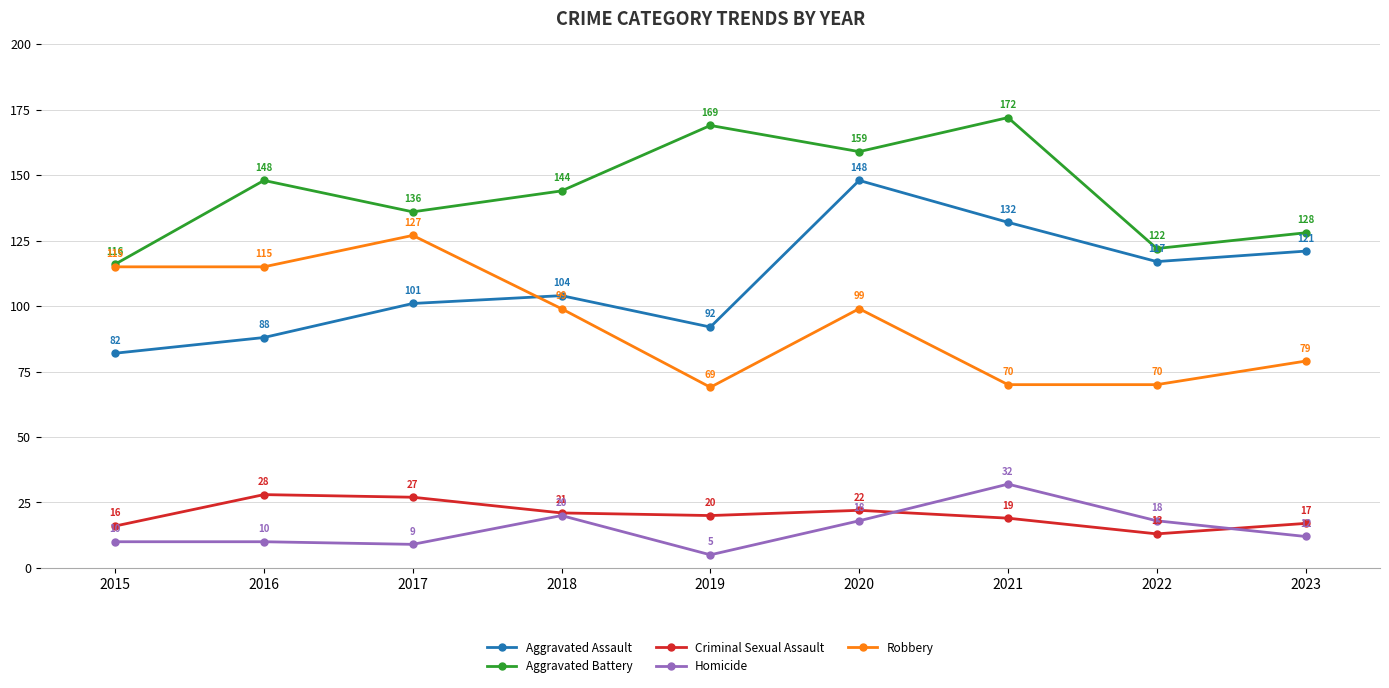

At which category is the sum across all series the highest?

2020